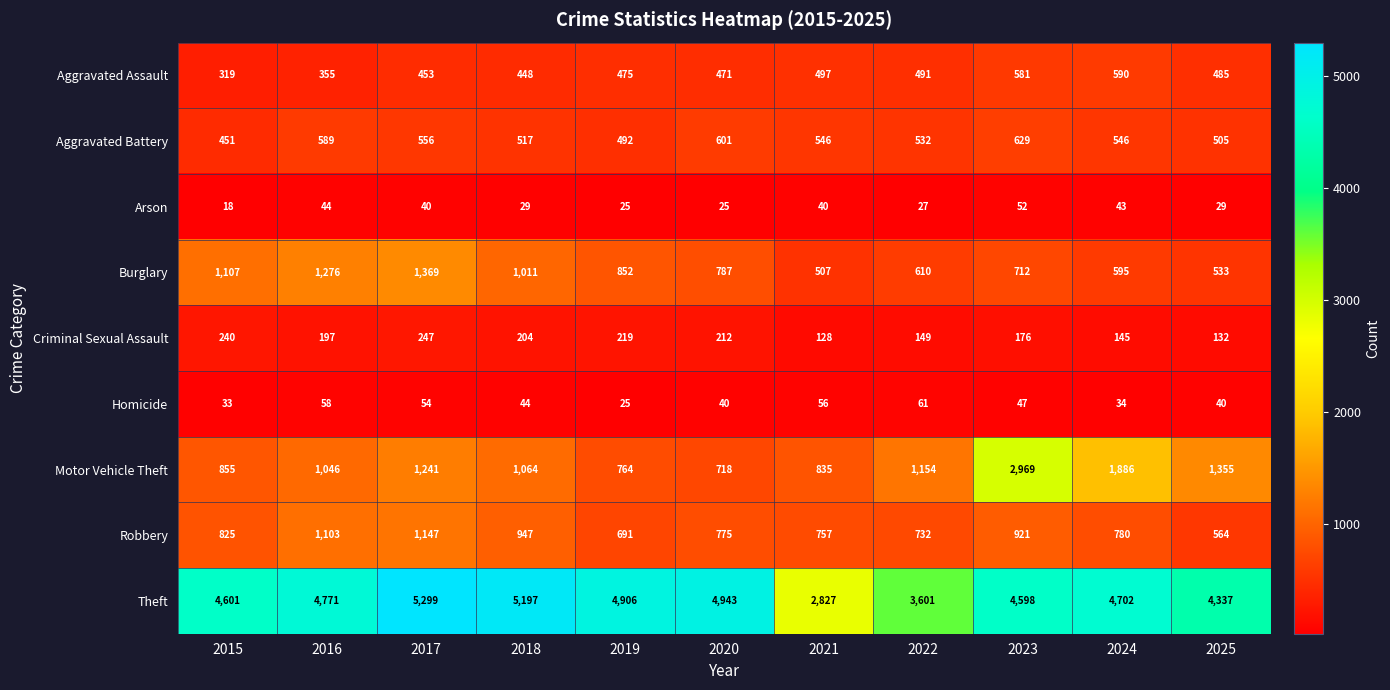

At how many categories does at least one series exceed 1774?

11